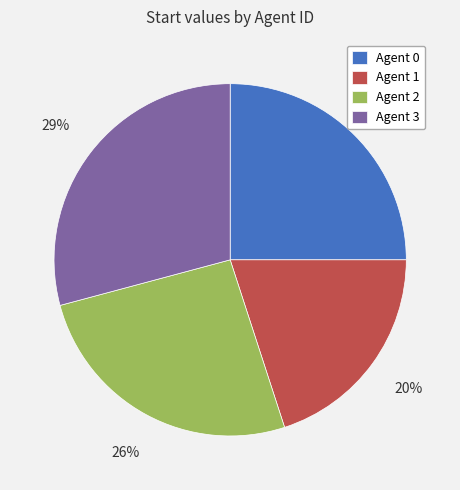

Is the sum of Agent 1 and Agent 0 greater than half?

No